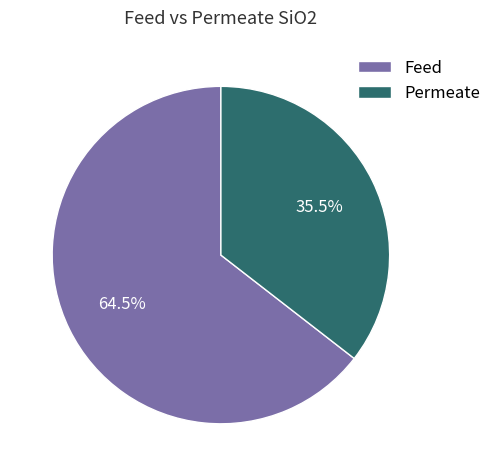

Rank the categories by value from lowest to highest.

Permeate, Feed